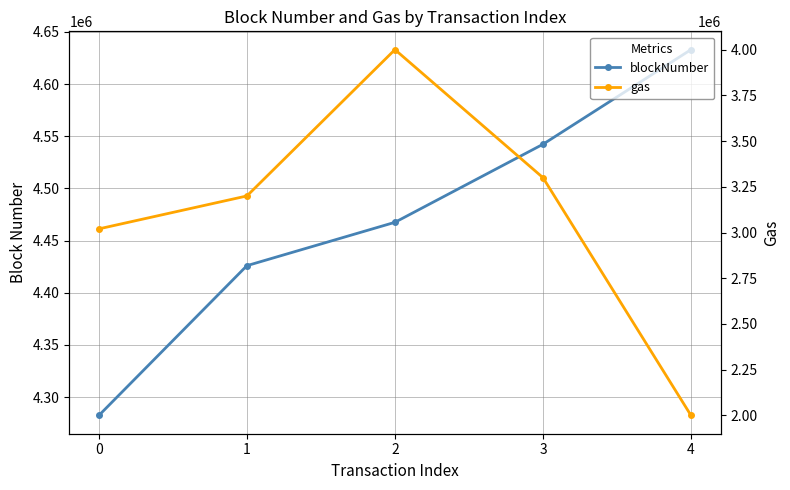

Reading left to right, what are all the values shown in this chart?

blockNumber: 4282422	4425991	4467553	4542354	4633080
gas: 3020000	3200000	4000000	3300000	2000000